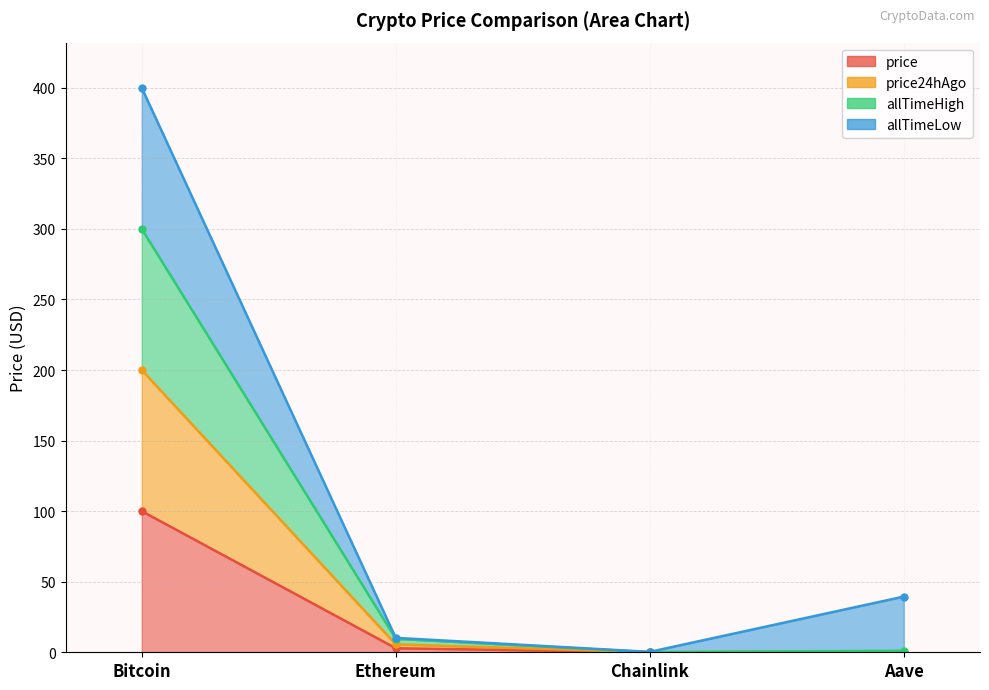

At which category does price24hAgo reach its first local valley?

Chainlink